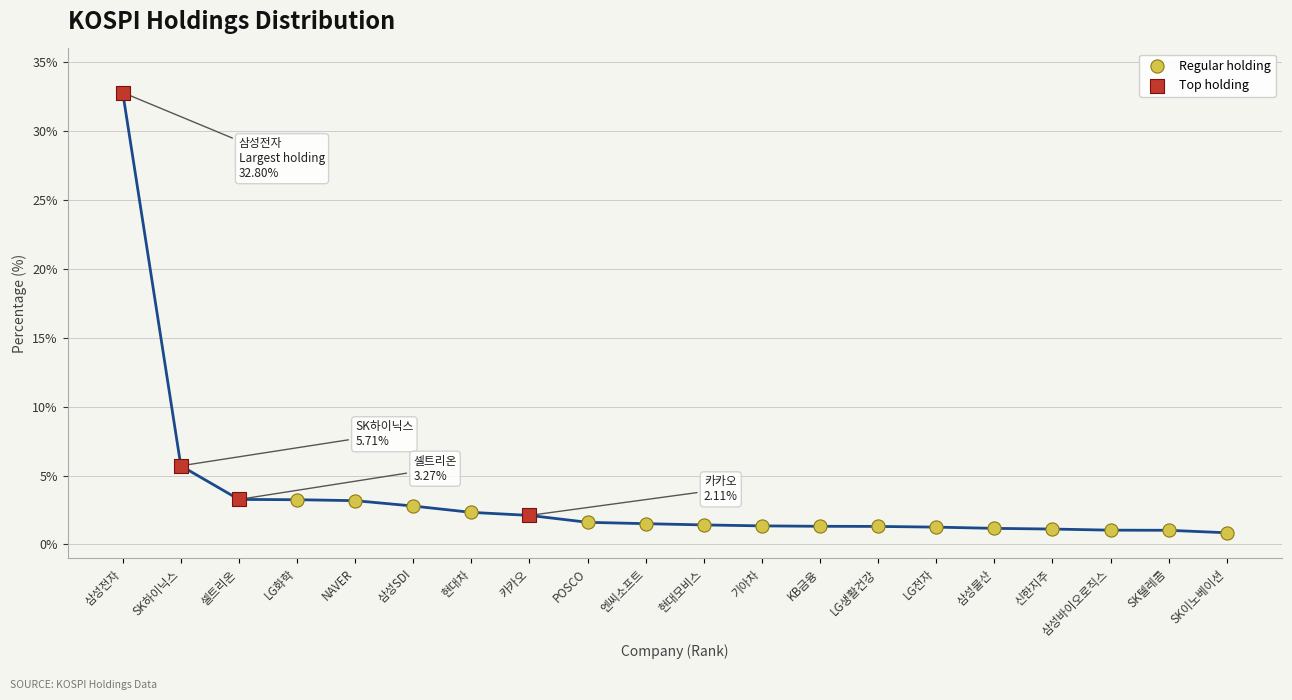

Which series has the widest spread of Y values?

Top holding